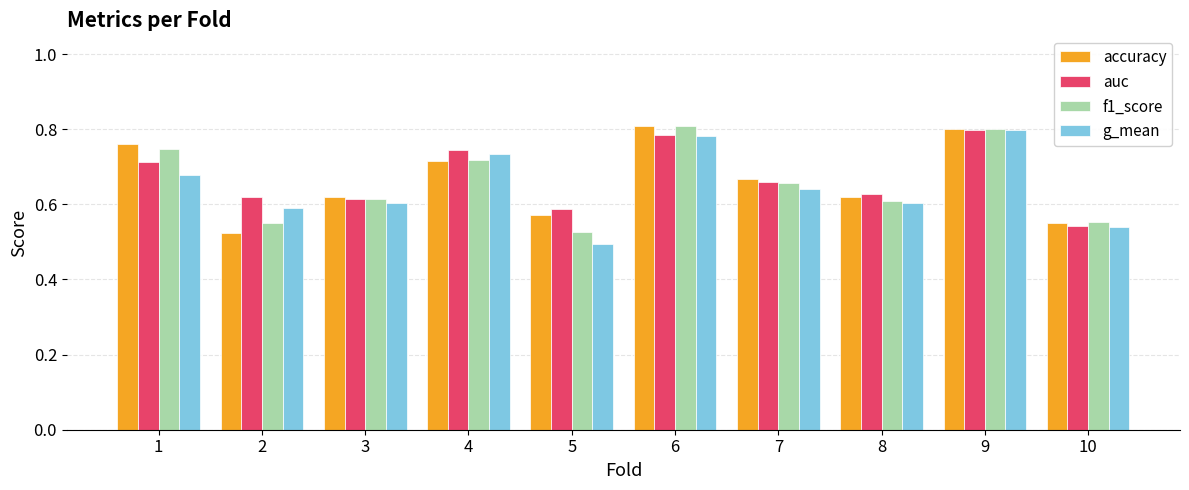

What is the difference between the auc values at 1 and 6?

0.1